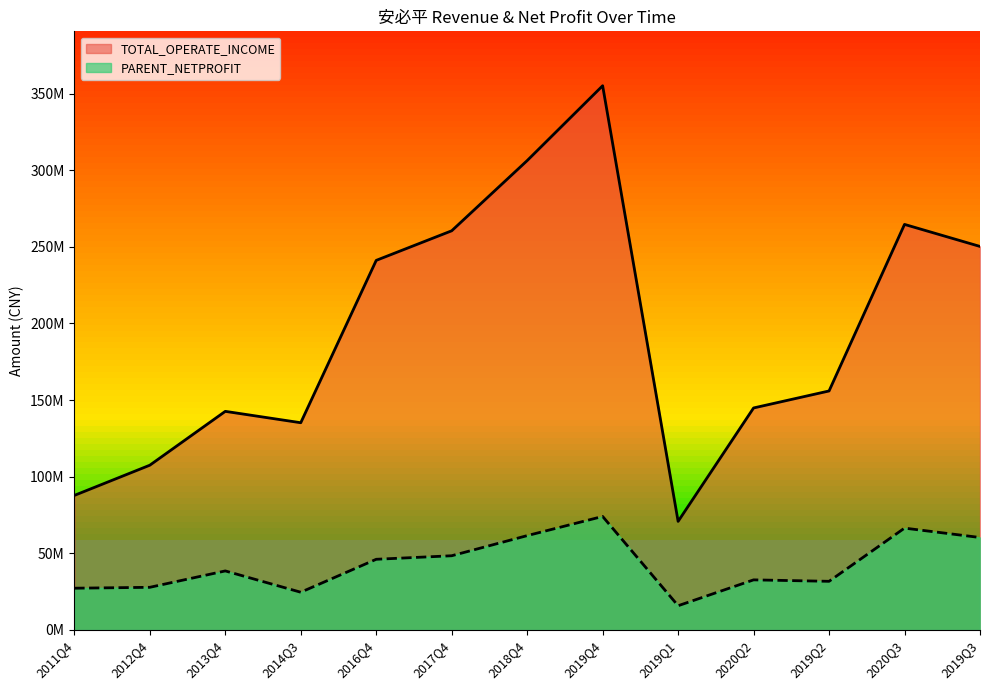

What position from the right is 2019Q3?

1